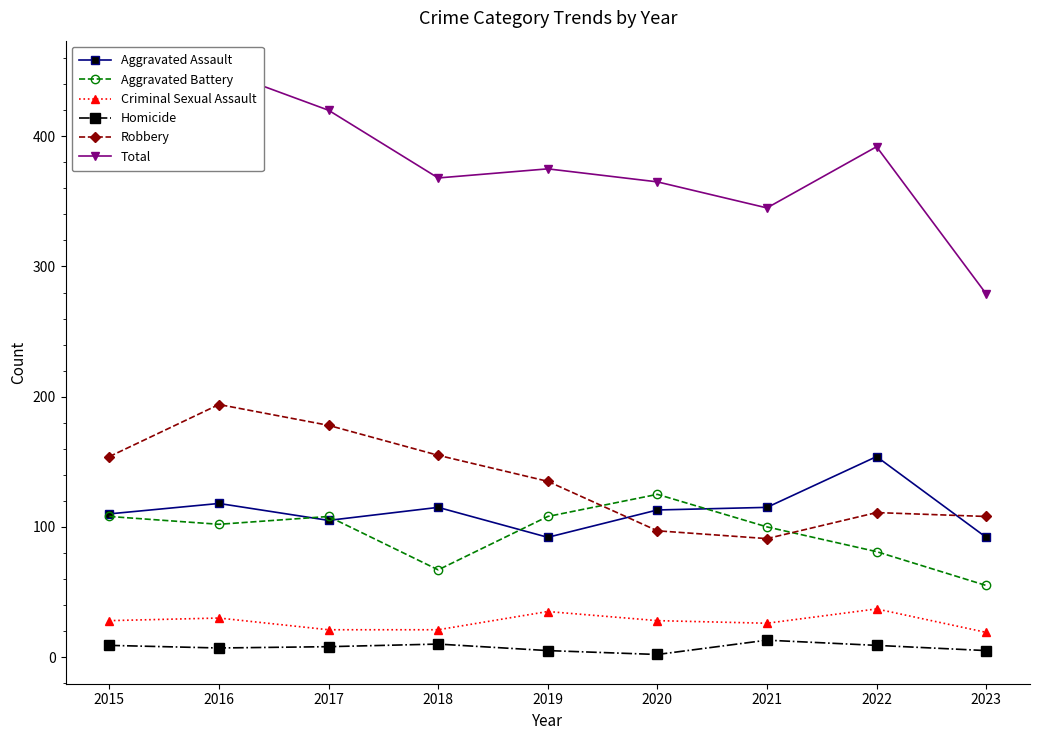

Reading right to left, list all the values displayed in this chart.

Aggravated Assault: 2023=92	2022=154	2021=115	2020=113	2019=92	2018=115	2017=105	2016=118	2015=110
Aggravated Battery: 2023=55	2022=81	2021=100	2020=125	2019=108	2018=67	2017=108	2016=102	2015=108
Criminal Sexual Assault: 2023=19	2022=37	2021=26	2020=28	2019=35	2018=21	2017=21	2016=30	2015=28
Homicide: 2023=5	2022=9	2021=13	2020=2	2019=5	2018=10	2017=8	2016=7	2015=9
Robbery: 2023=108	2022=111	2021=91	2020=97	2019=135	2018=155	2017=178	2016=194	2015=154
Total: 2023=279	2022=392	2021=345	2020=365	2019=375	2018=368	2017=420	2016=451	2015=409